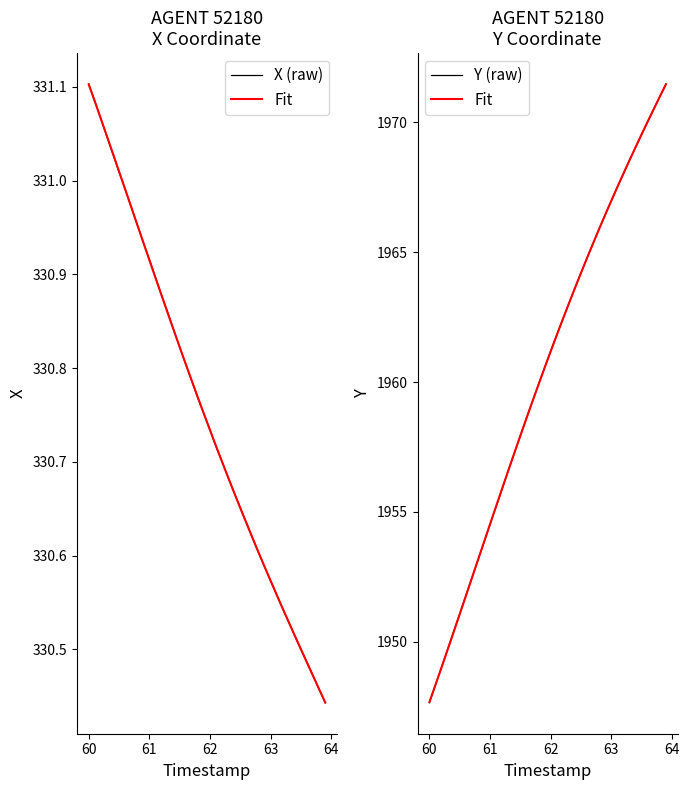

True or false: Fit and Y (raw) intersect in this chart.

True